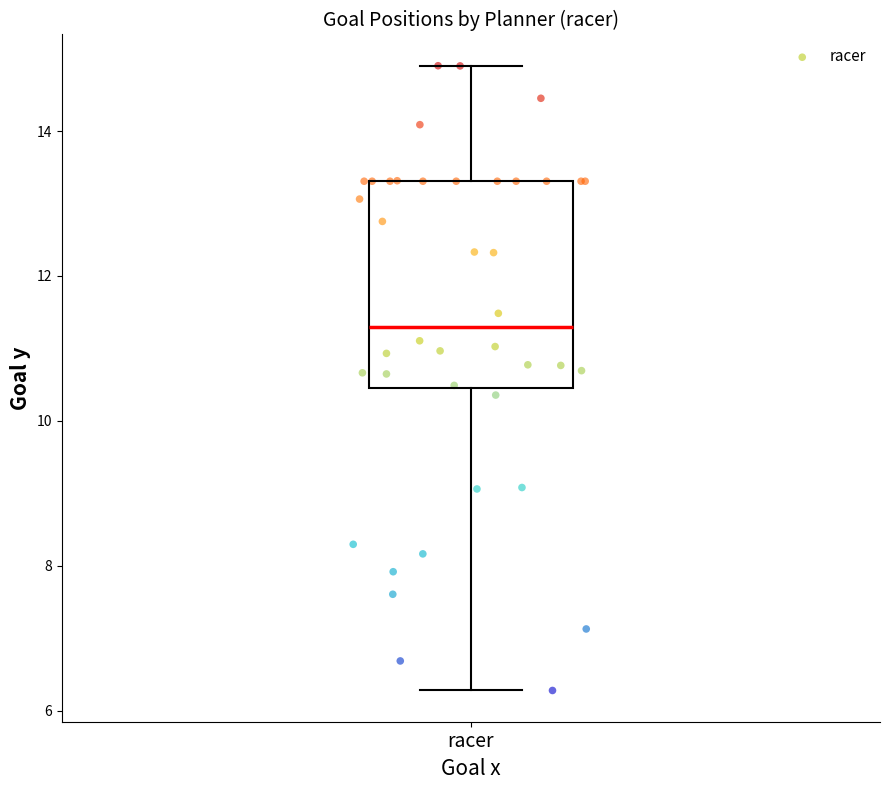

What Y value in the scatter plot is closest to 10?

10.4